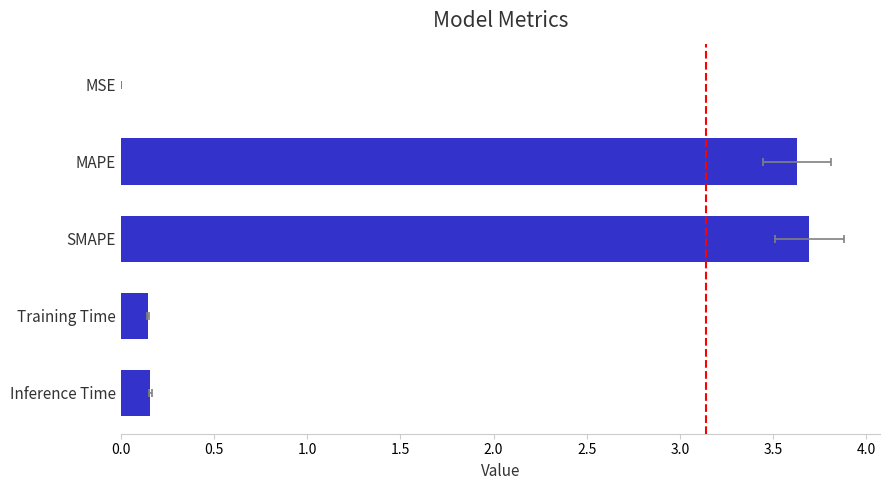

The chart shows a value of 3.6 at MAPE. True or false?

True